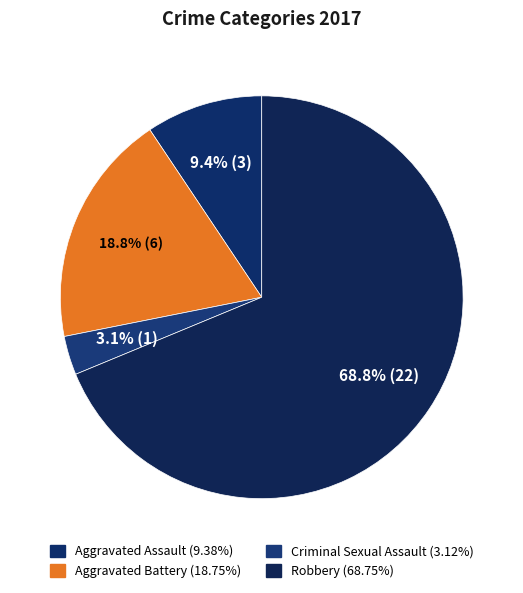

To the nearest percent, what is the combined percentage of Aggravated Assault and Criminal Sexual Assault?

12%